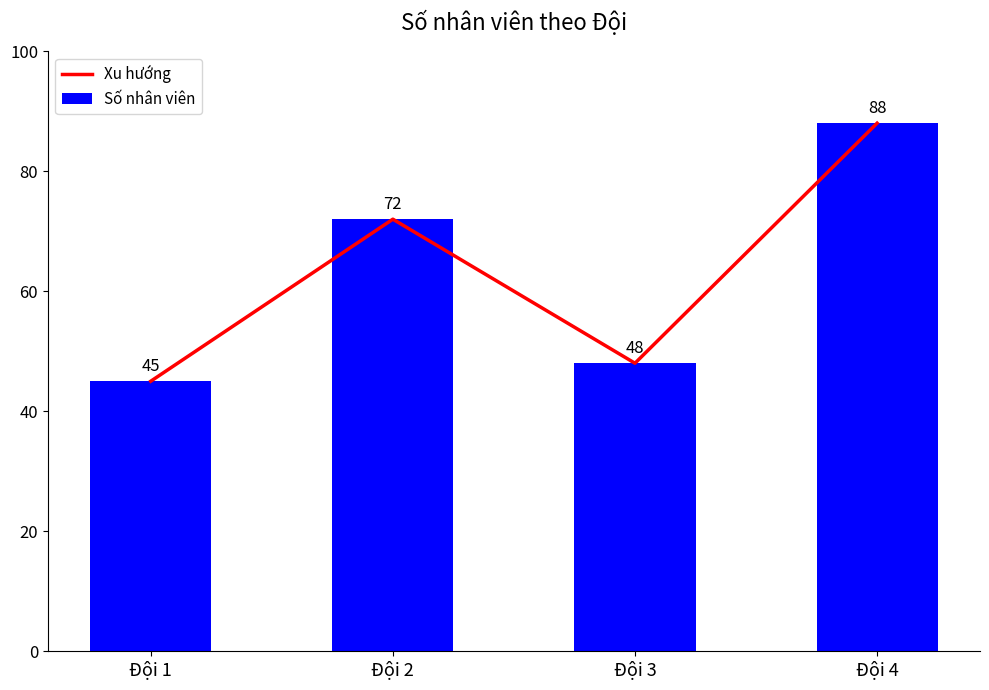

What is the difference between the second highest and minimum values in the Số nhân viên series?

27